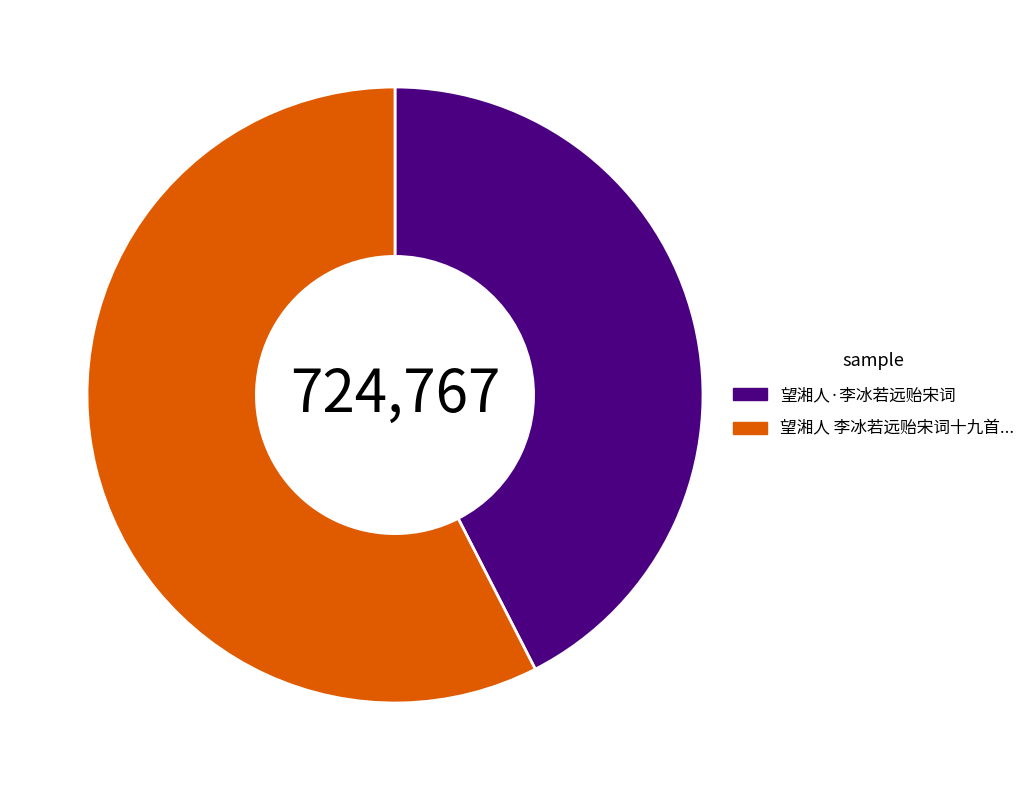

Is there any slice that represents more than half of the pie?

Yes